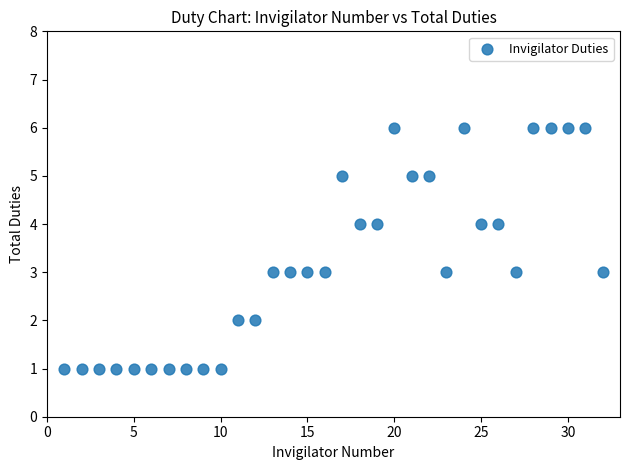

What is the range of Y values (max minus min)?

5